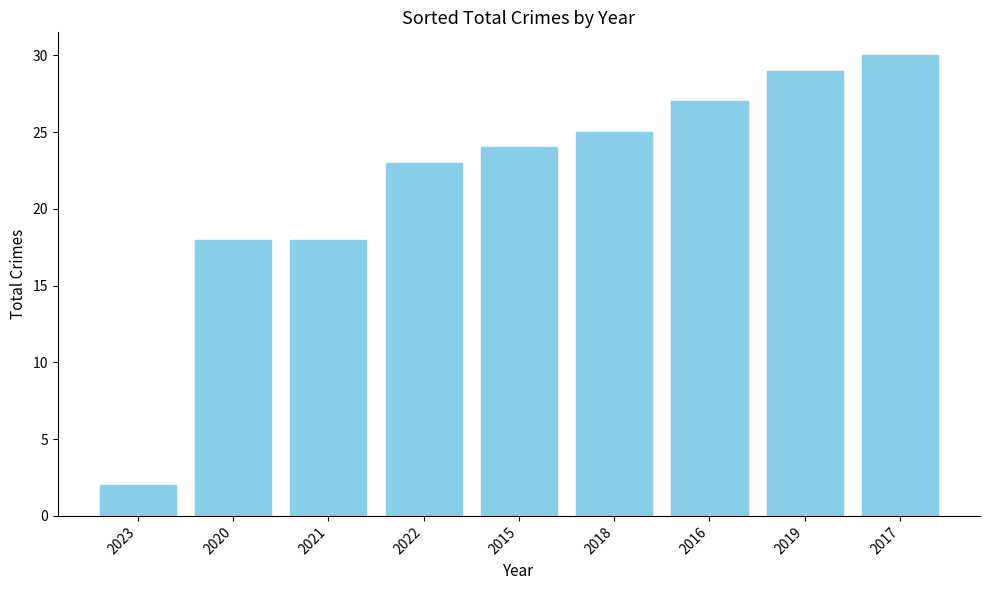

What is the label of the 4th bar from the right?

2018